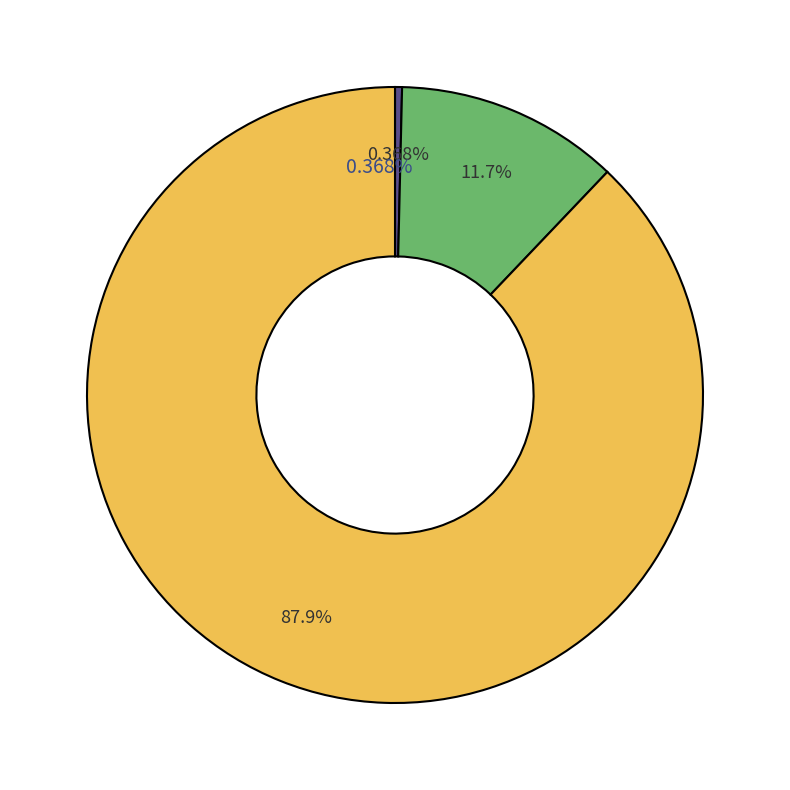

Does 0.68 account for over 50% of the chart?

No